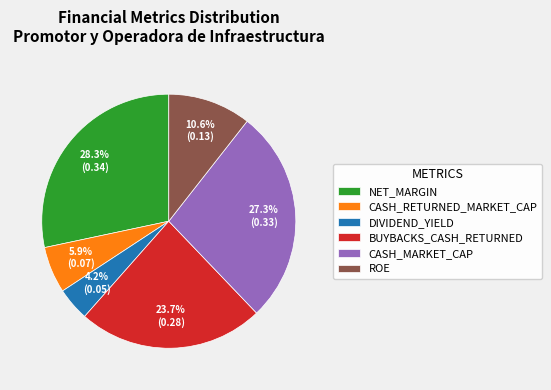

Which has a higher value, ROE or BUYBACKS_CASH_RETURNED?

BUYBACKS_CASH_RETURNED